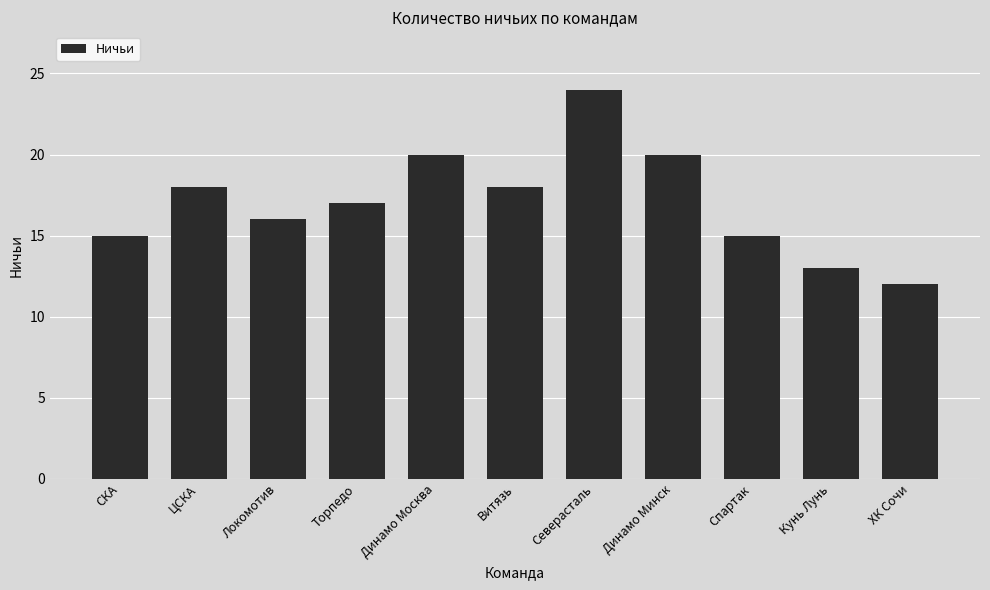

Reading left to right, transcribe all the data shown in this chart.

СКА=15	ЦСКА=18	Локомотив=16	Торпедо=17	Динамо Москва=20	Витязь=18	Северасталь=24	Динамо Минск=20	Спартак=15	Кунь Лунь=13	ХК Сочи=12